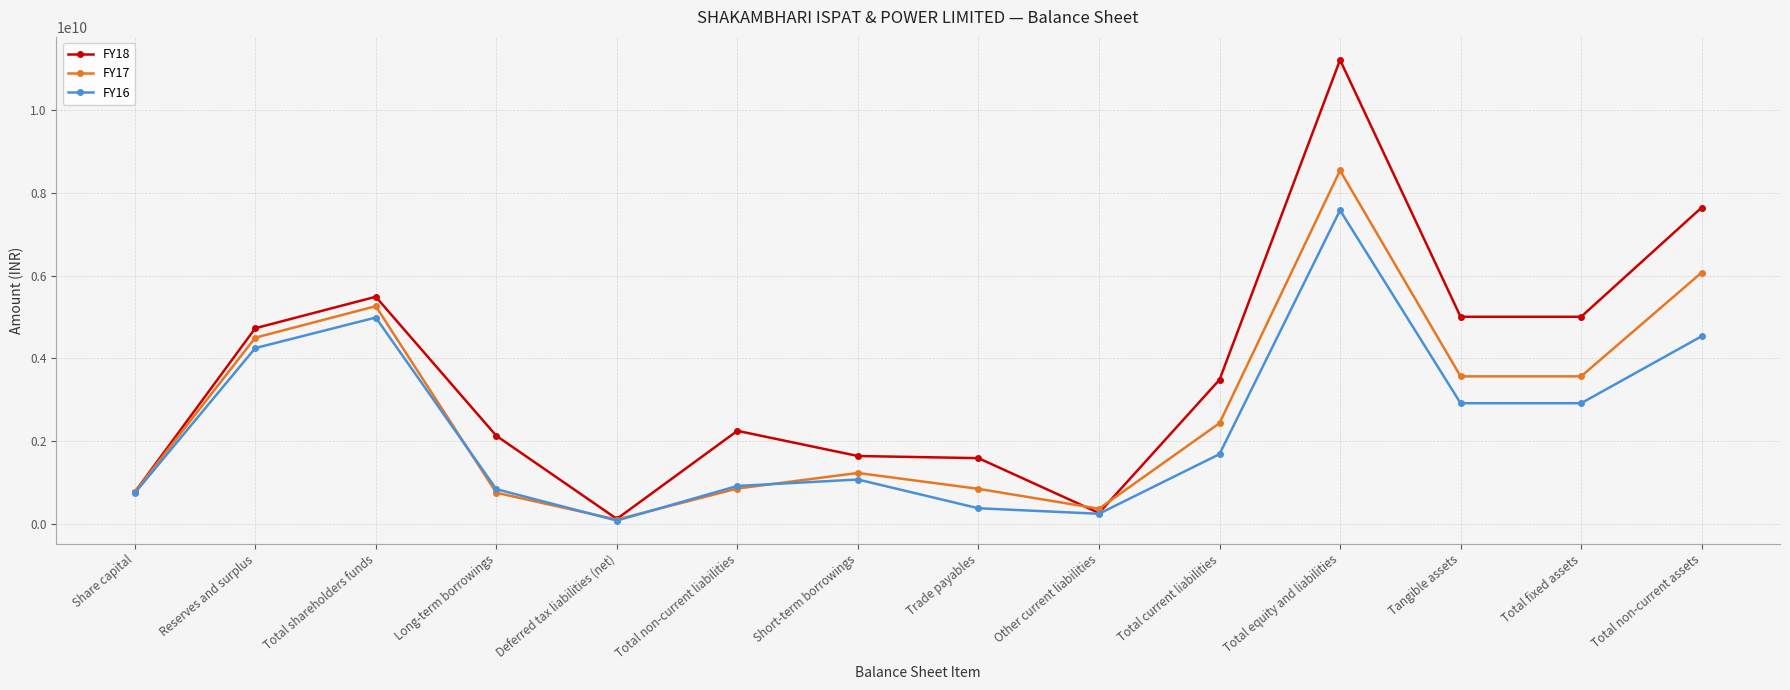

What is the label of the 12th point from the left?

Tangible assets